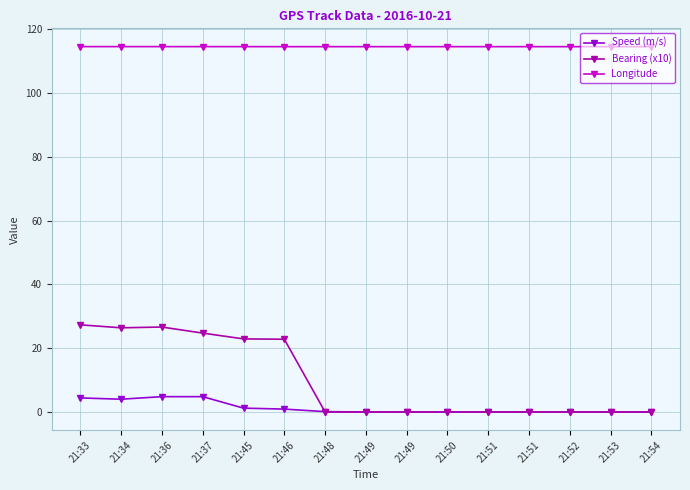

Which category has the highest value in the Speed (m/s) series?

21:36